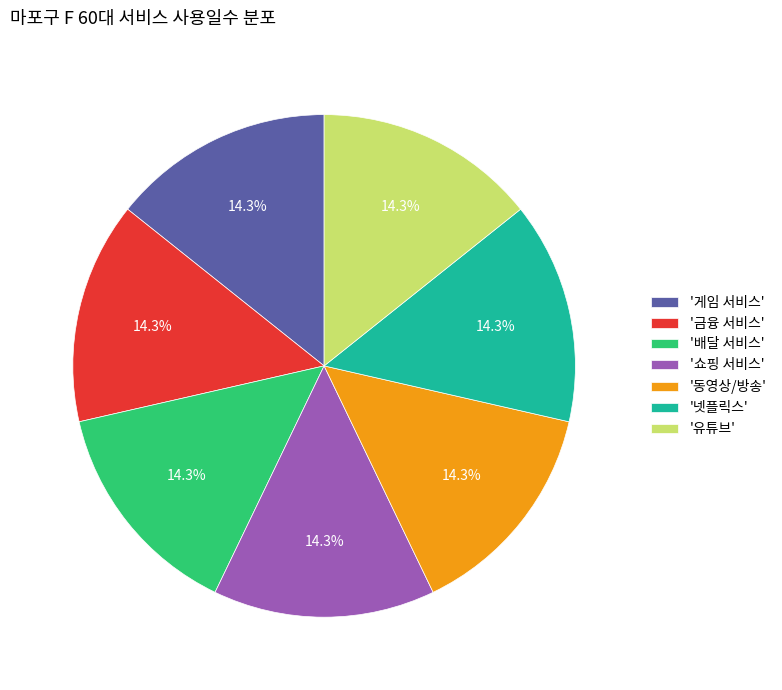

What is the ratio of the value at '넷플릭스' to the value at '게임 서비스'?

1.0